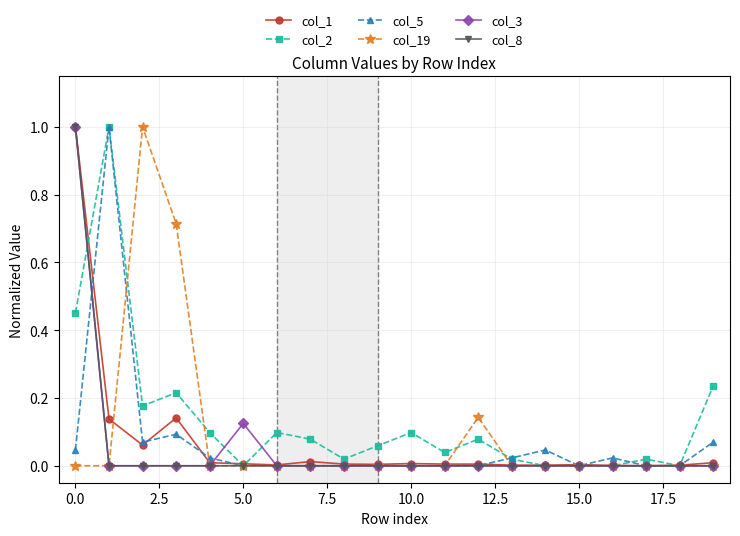

What is the highest value of the col_19 series?

1.0